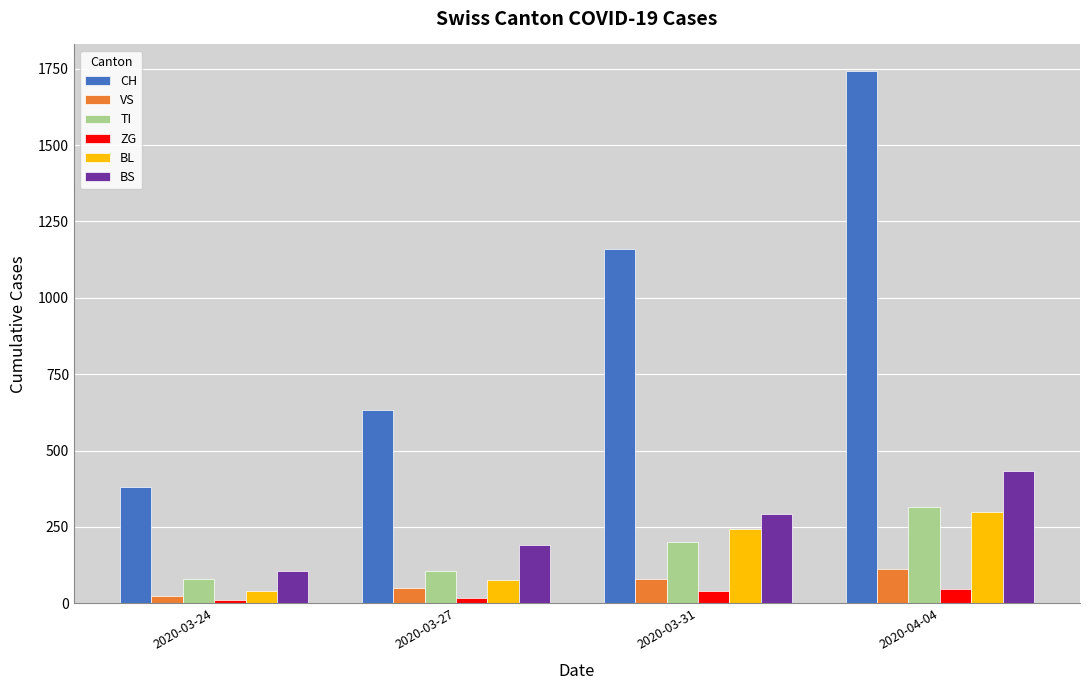

What is the value of the VS bar at the 2nd from the left?

50